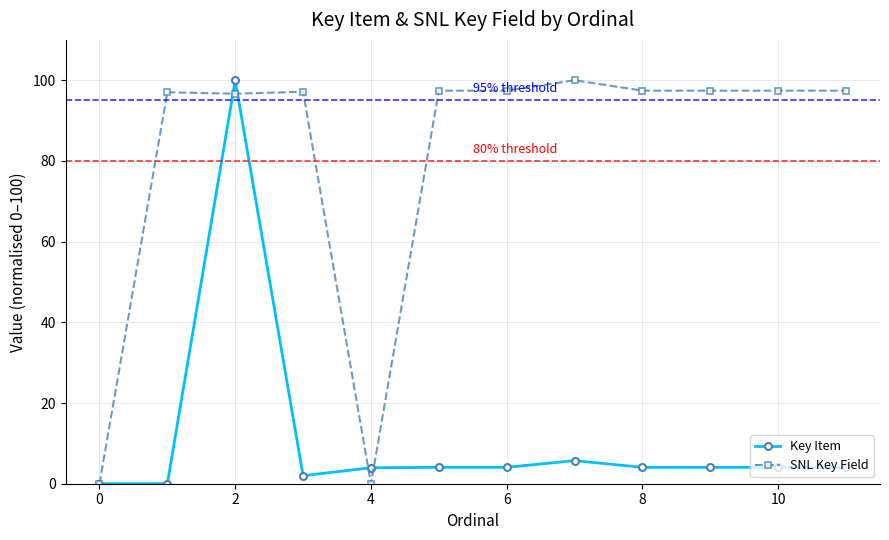

Does the chart have visible grid lines?

Yes